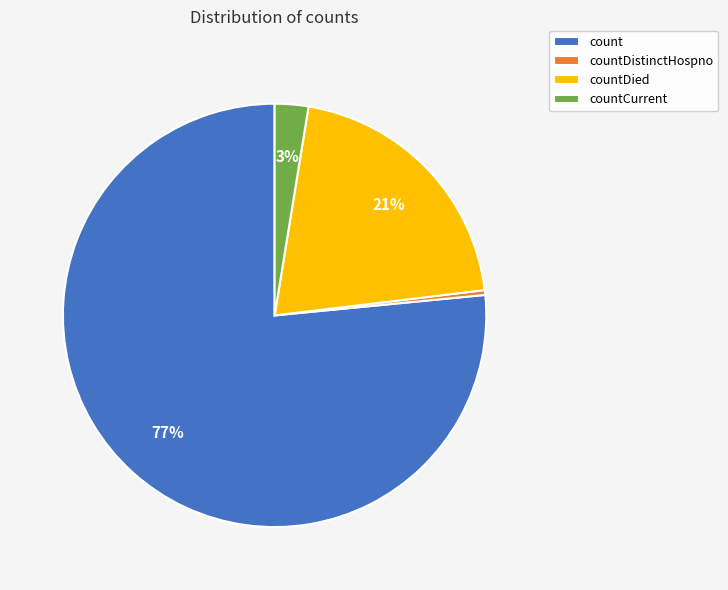

To the nearest percent, what is the average slice percentage?

25%